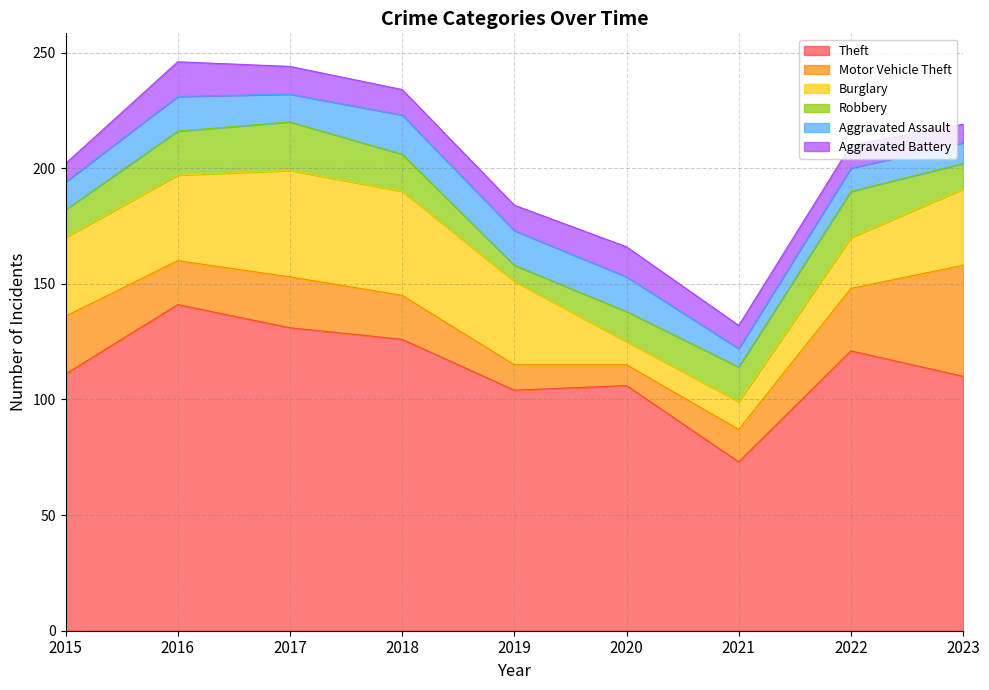

Reading left to right, transcribe all the data shown in this chart.

Theft: 2015=111	2016=141	2017=131	2018=126	2019=104	2020=106	2021=73	2022=121	2023=110
Motor Vehicle Theft: 2015=25	2016=19	2017=22	2018=19	2019=11	2020=9	2021=14	2022=27	2023=48
Burglary: 2015=34	2016=37	2017=46	2018=45	2019=36	2020=10	2021=12	2022=22	2023=33
Robbery: 2015=12	2016=19	2017=21	2018=16	2019=7	2020=13	2021=15	2022=20	2023=11
Aggravated Assault: 2015=12	2016=15	2017=12	2018=17	2019=15	2020=15	2021=8	2022=10	2023=9
Aggravated Battery: 2015=8	2016=15	2017=12	2018=11	2019=11	2020=13	2021=10	2022=10	2023=8